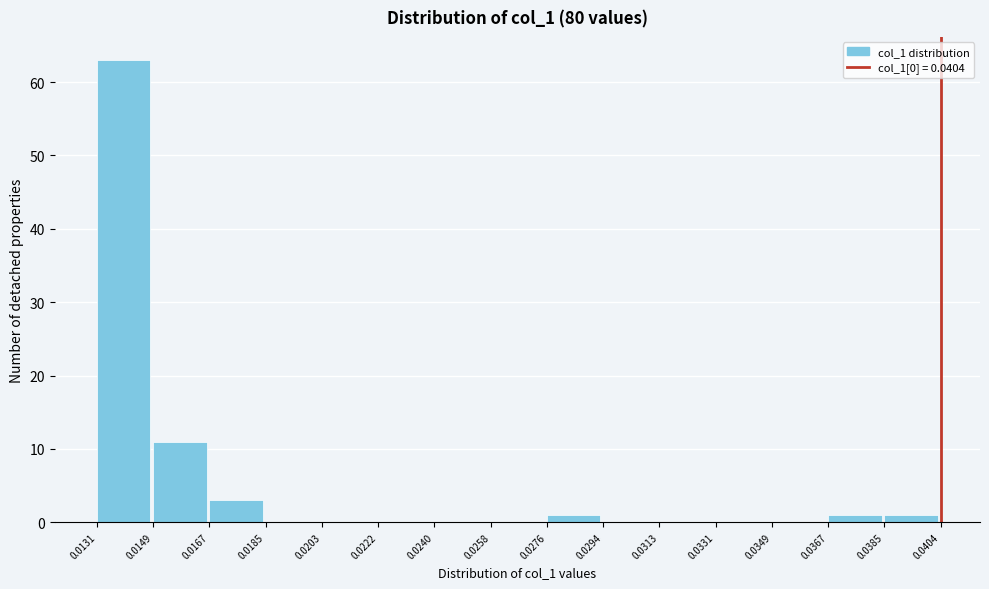

Reading left to right, list every bar in this chart as the range it spans on the x-axis followed by its height. The values are not printed on the chart, so give them approximately, as read against the axis.

0.0131 to 0.0149: 63
0.0149 to 0.0167: 11
0.0167 to 0.0185: 3
0.0185 to 0.0203: 0
0.0203 to 0.0222: 0
0.0222 to 0.0240: 0
0.0240 to 0.0258: 0
0.0258 to 0.0276: 0
0.0276 to 0.0294: 1
0.0294 to 0.0313: 0
0.0313 to 0.0331: 0
0.0331 to 0.0349: 0
0.0349 to 0.0367: 0
0.0367 to 0.0385: 1
0.0385 to 0.0404: 1